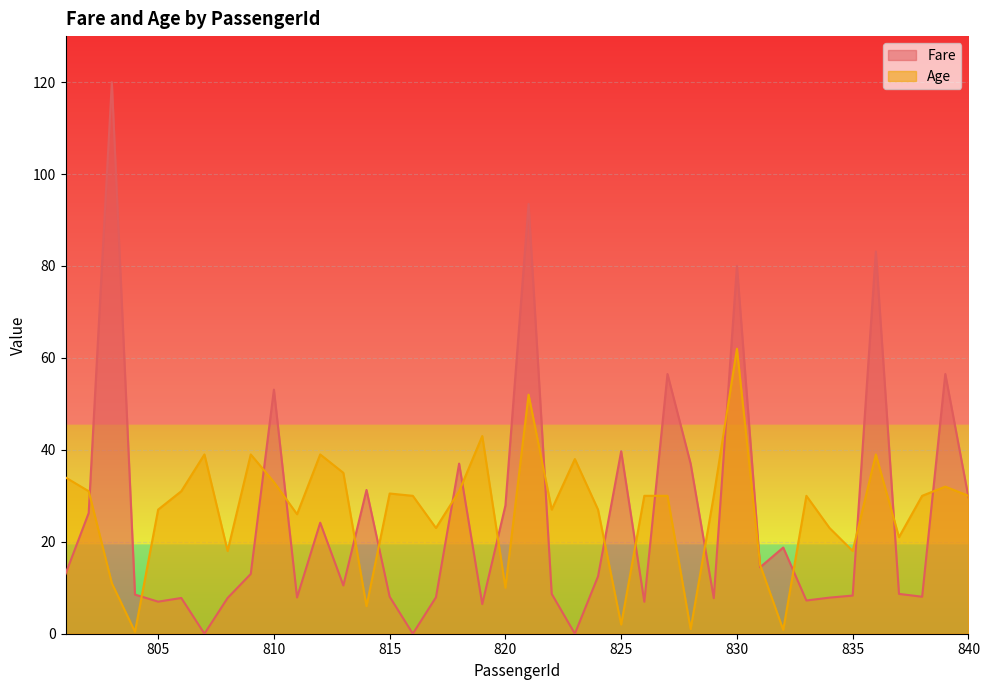

Reading left to right, what are all the values shown in this chart?

Fare: 801=13.0	802=26.2	803=120.0	804=8.5	805=7.0	806=7.8	807=0.0	808=7.8	809=13.0	810=53.1	811=7.9	812=24.1	813=10.5	814=31.3	815=8.1	816=0.0	817=7.9	818=37.0	819=6.5	820=27.9	821=93.5	822=8.7	823=0.0	824=12.5	825=39.7	826=7.0	827=56.5	828=37.0	829=7.8	830=80.0	831=14.5	832=18.8	833=7.2	834=7.9	835=8.3	836=83.2	837=8.7	838=8.1	839=56.5	840=29.7
Age: 801=34.0	802=31.0	803=11.0	804=0.4	805=27.0	806=31.0	807=39.0	808=18.0	809=39.0	810=33.0	811=26.0	812=39.0	813=35.0	814=6.0	815=30.5	816=30.0	817=23.0	818=31.0	819=43.0	820=10.0	821=52.0	822=27.0	823=38.0	824=27.0	825=2.0	826=30.0	827=30.0	828=1.0	829=30.0	830=62.0	831=15.0	832=0.8	833=30.0	834=23.0	835=18.0	836=39.0	837=21.0	838=30.0	839=32.0	840=30.0